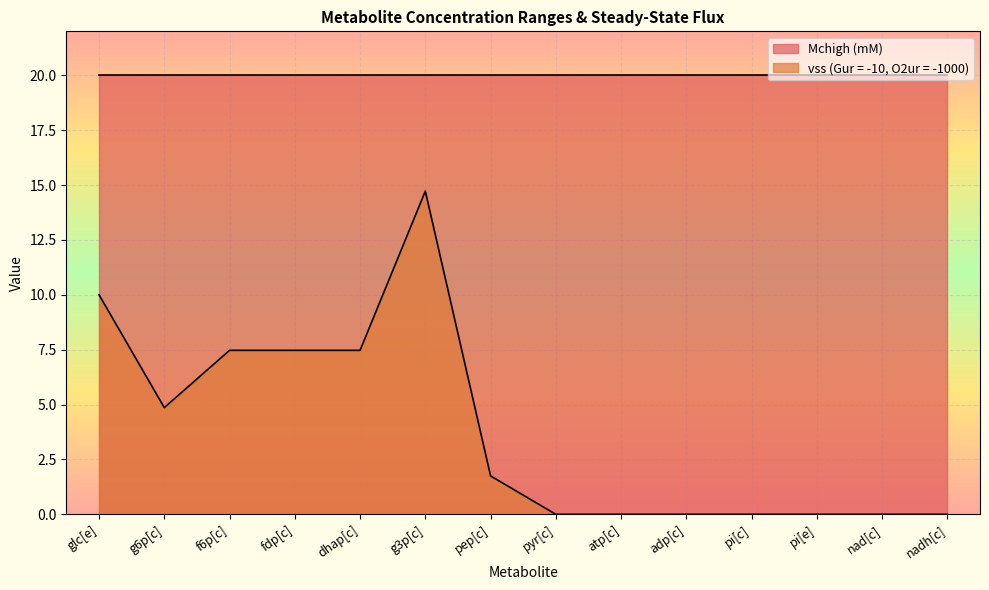

How many lines are shown in the chart?

2